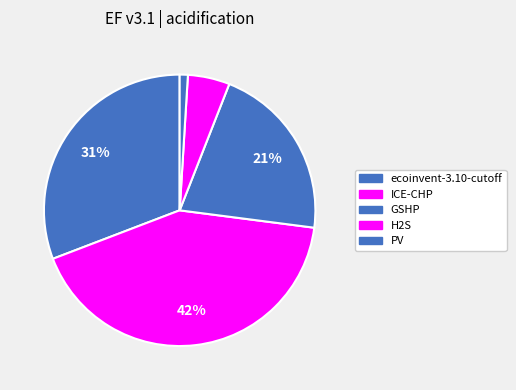

Is there any slice that represents more than half of the pie?

No